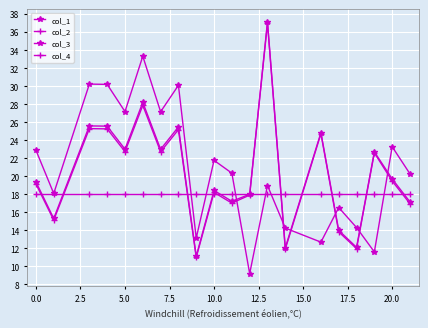

Is this an area chart (filled region under the line)?

No